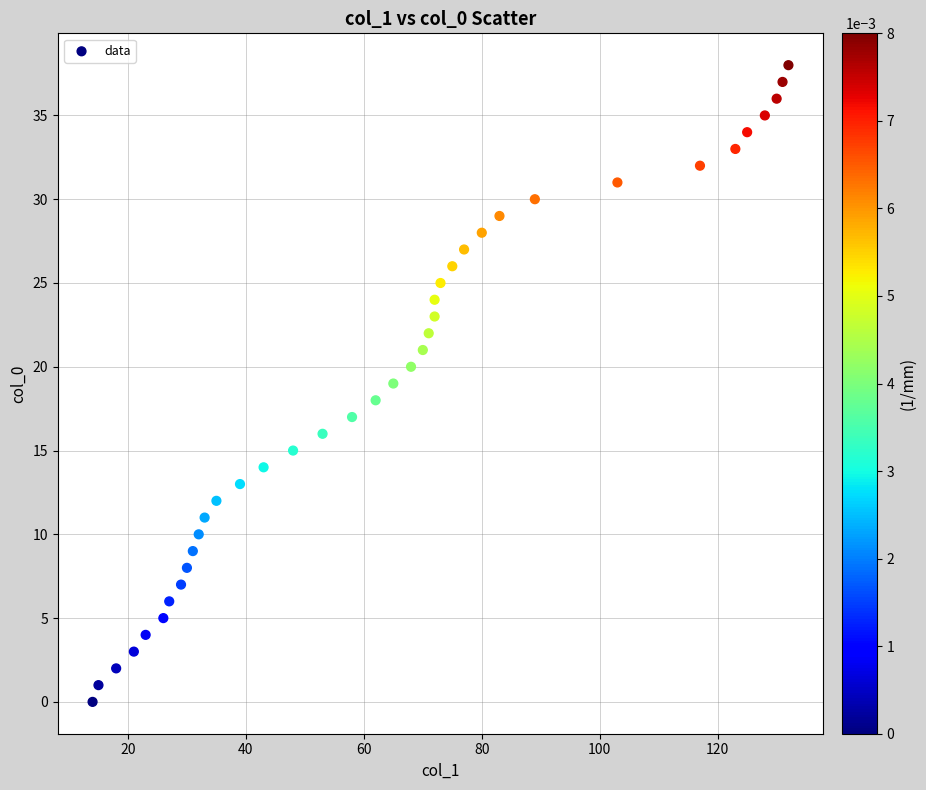

What is the range of Y values (max minus min)?

38